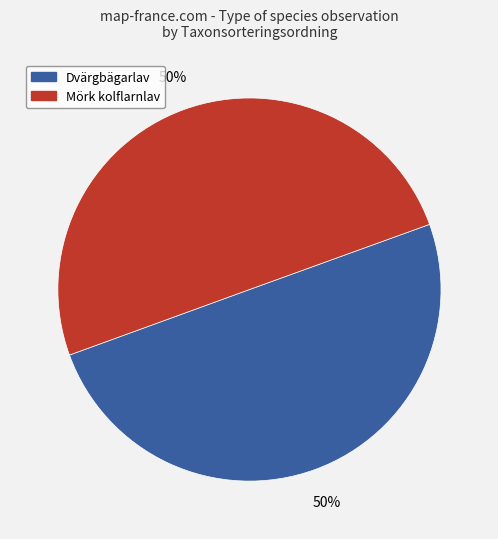

Is it true that Dvärgbägarlav is 50% of the pie?

True